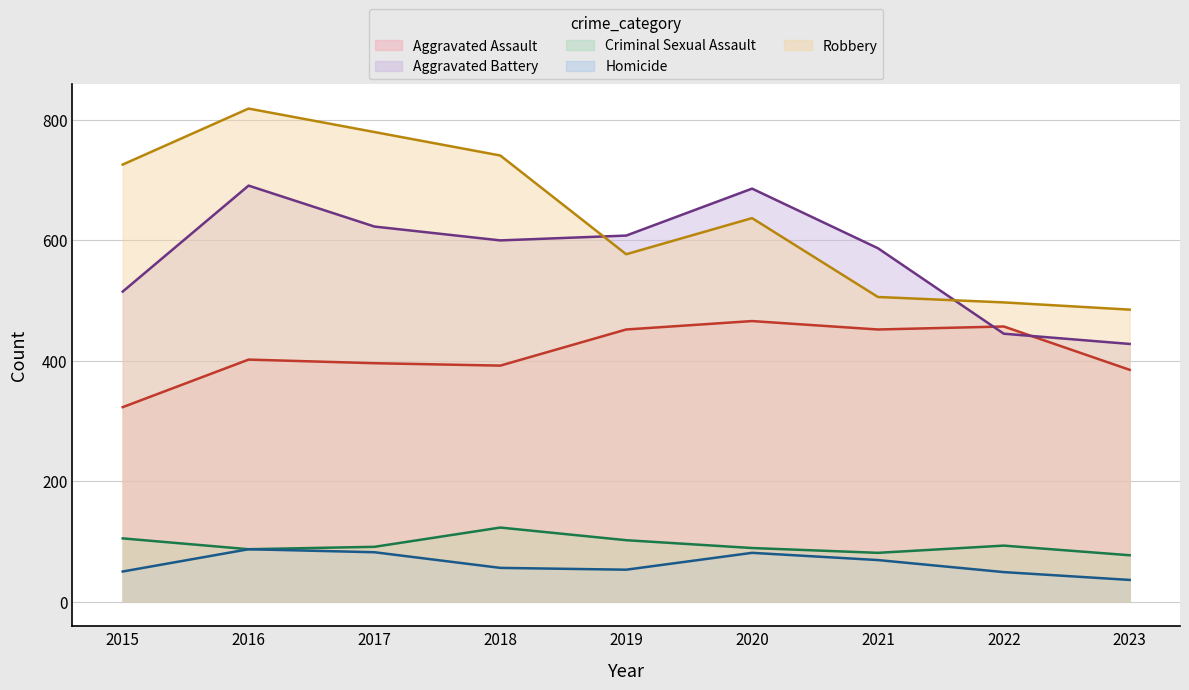

True or false: Criminal Sexual Assault and Aggravated Assault intersect in this chart.

False